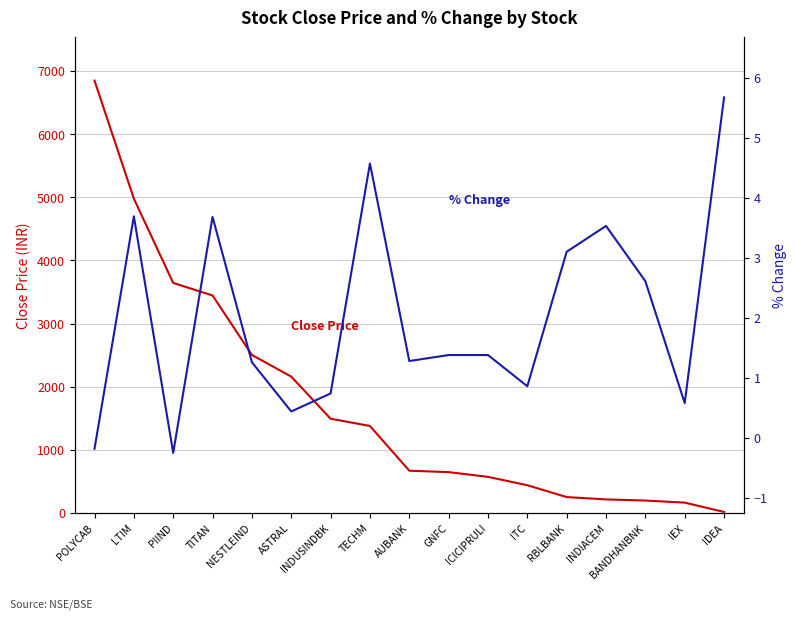

Between ASTRAL and NESTLEIND, which is larger?

NESTLEIND